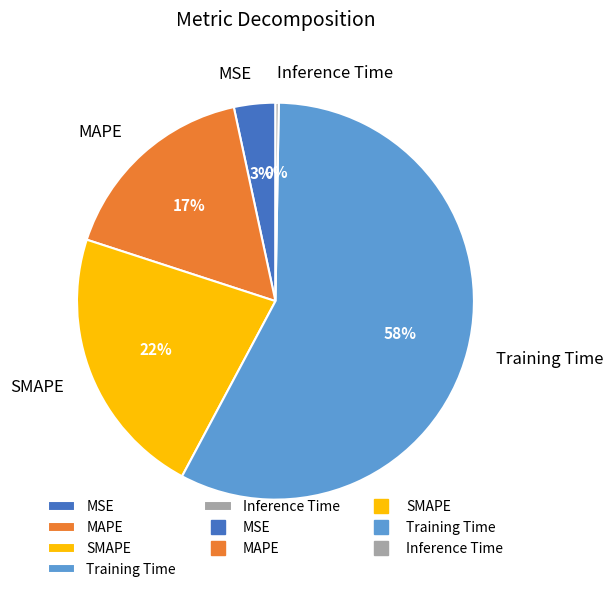

Combined, do Training Time and MSE account for over 50%?

Yes